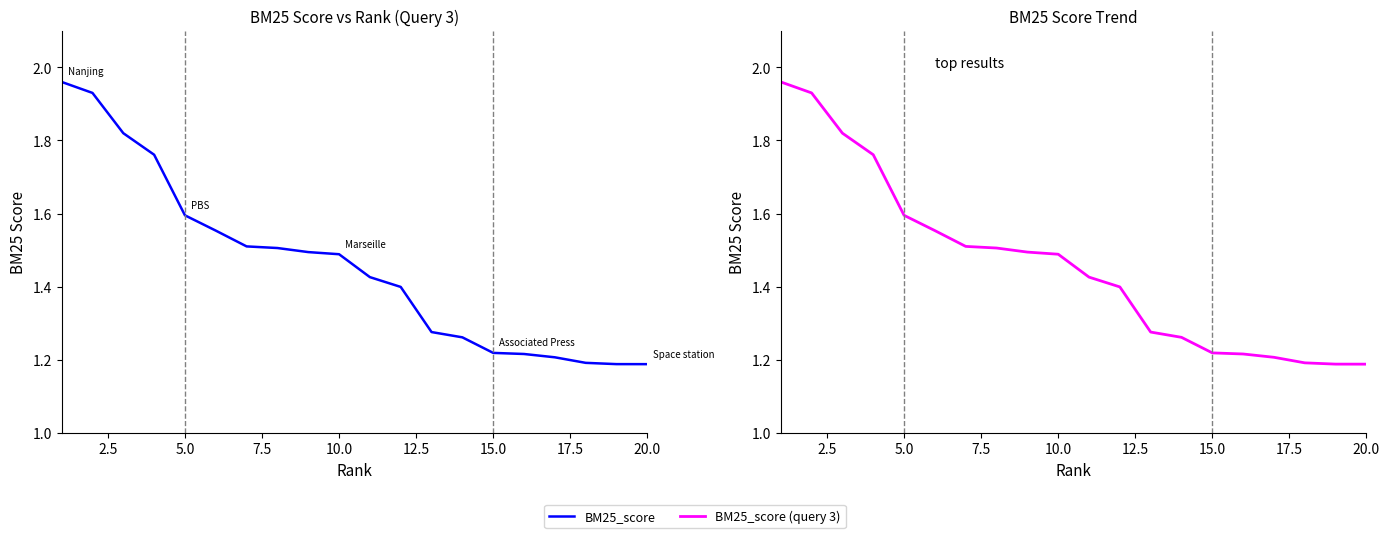

Is the value of BM25_score (query 3) at 7.5 greater than the value of BM25_score at 7.5?

No